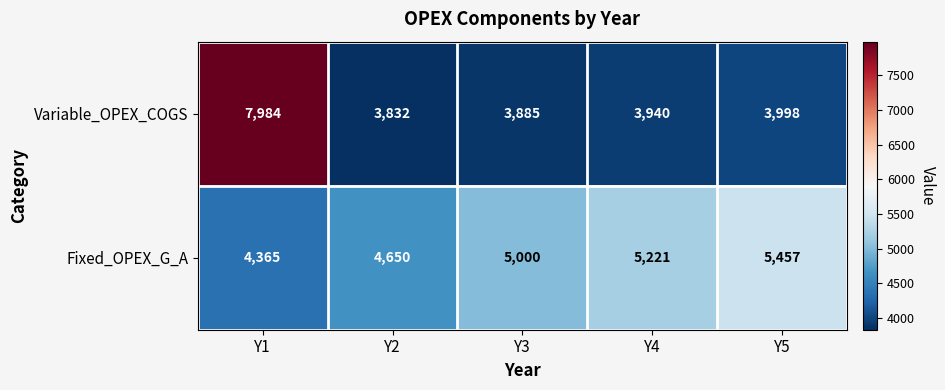

What is the difference between the maximum and minimum values in the Fixed_OPEX_G_A series?

1092